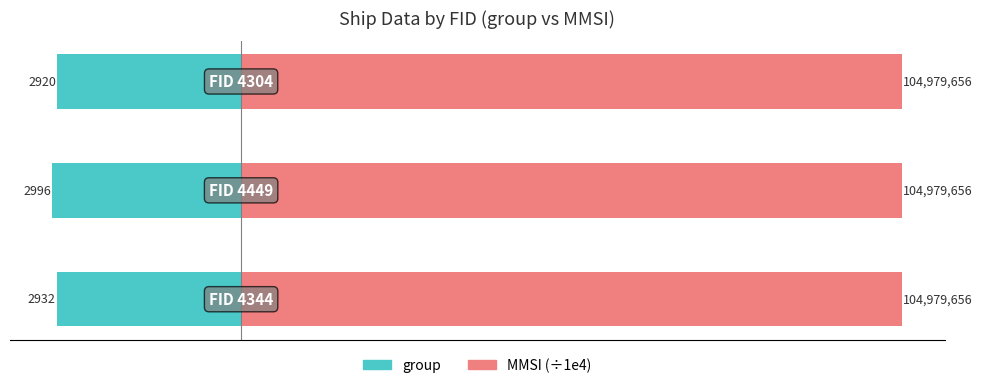

What is the difference between the group values at −4000 and 0?

12.0